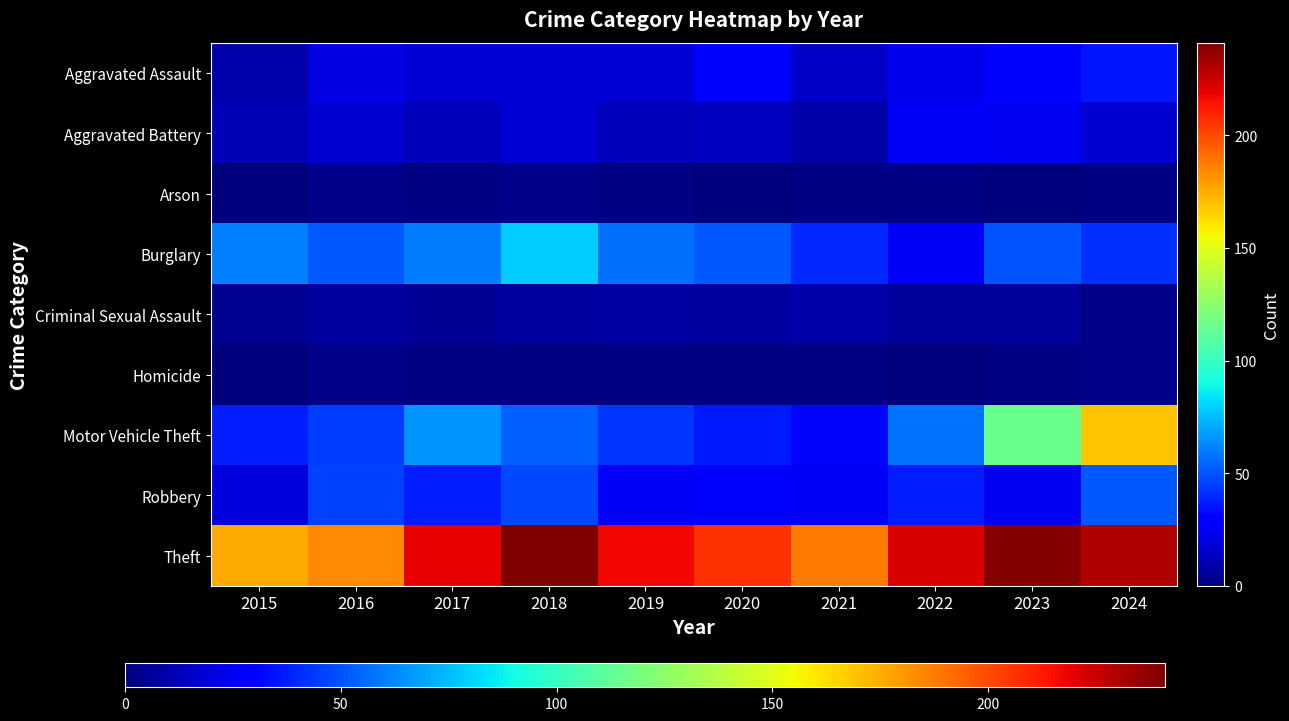

Between 2019 and 2018, which is larger?

2019